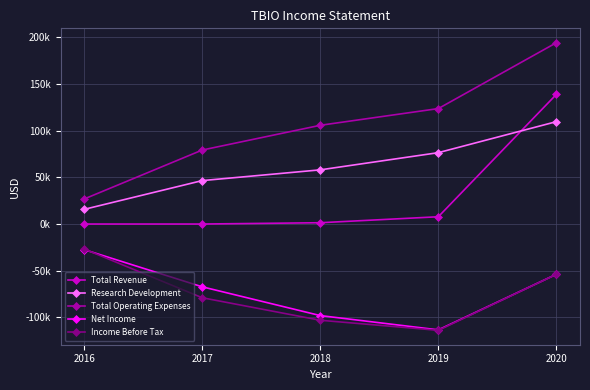

What are all the series names shown in the legend?

Total Revenue, Research Development, Total Operating Expenses, Net Income, Income Before Tax